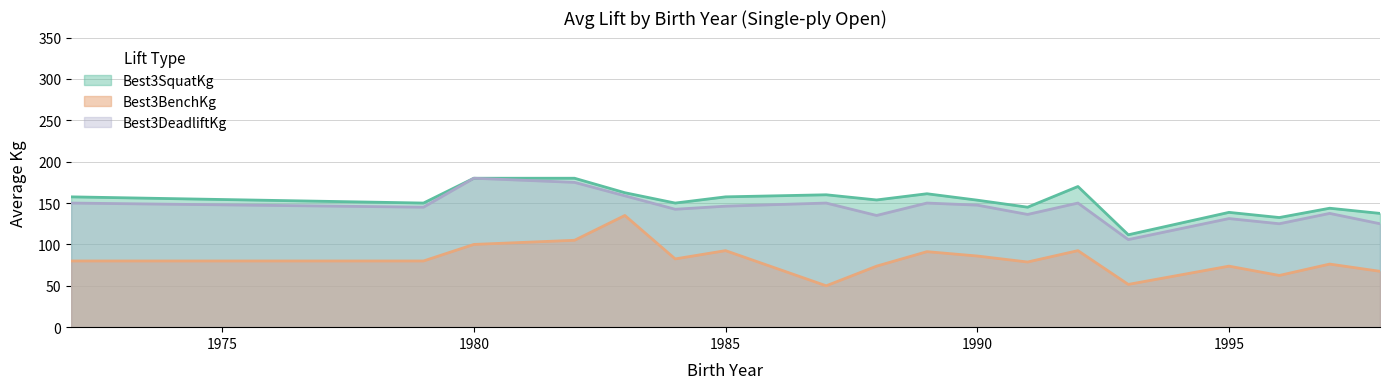

What is the minimum value shown in the chart?

50.0